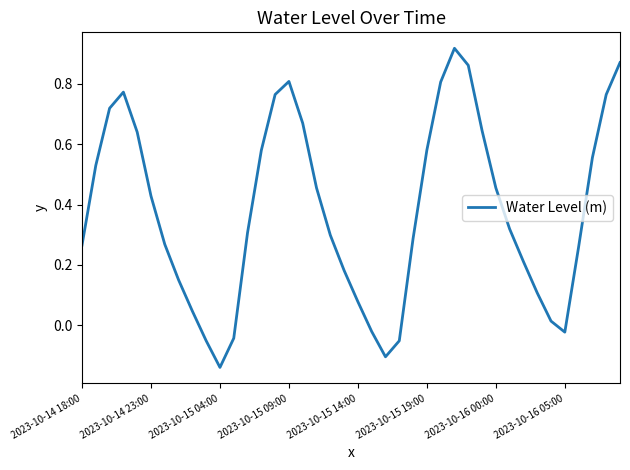

What is the difference between the maximum and minimum values?

1.1